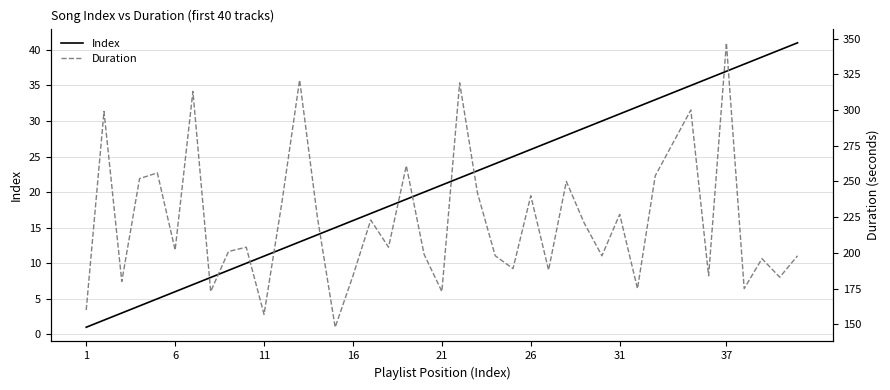

Count the number of data series in this chart.

2